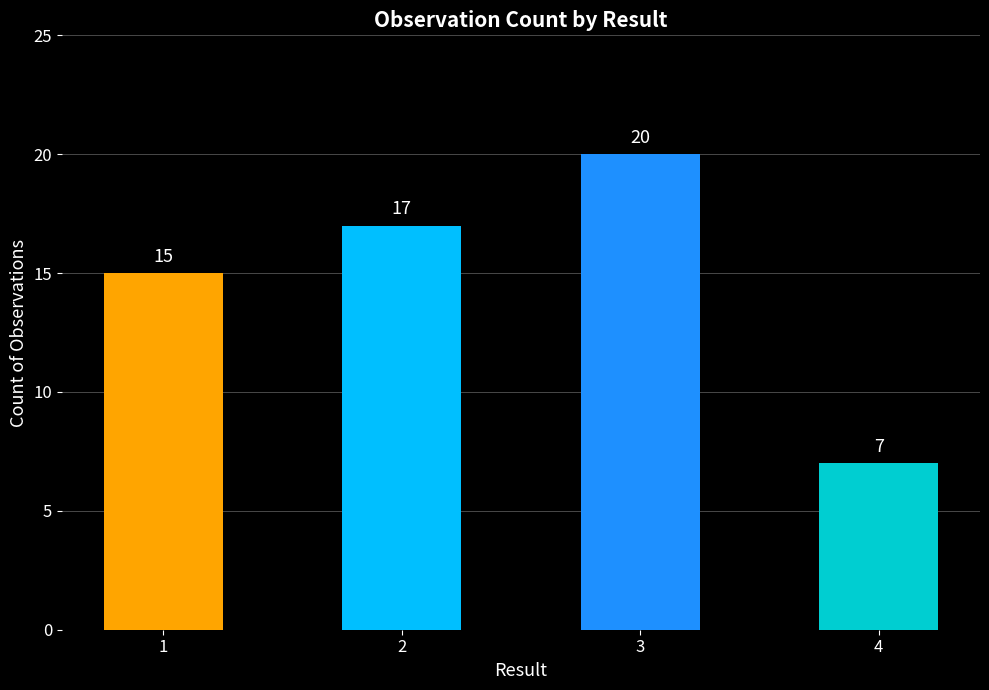

What is the value of the 1st bar from the left?

15